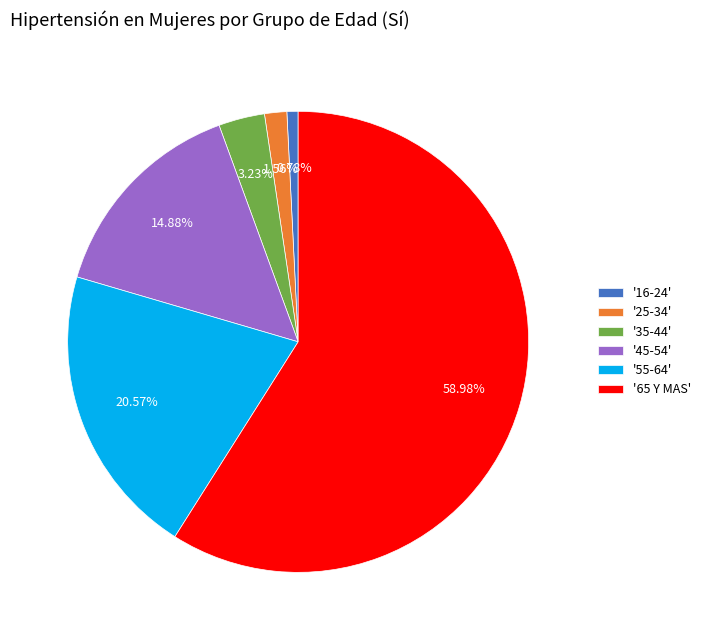

Do '45-54' and '55-64' together represent more than half of the pie?

No